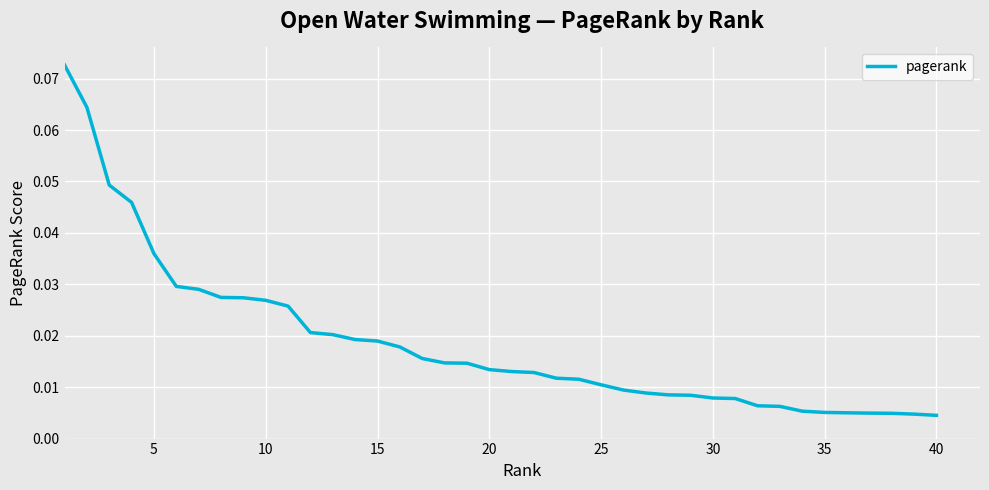

Does the chart have visible grid lines?

Yes